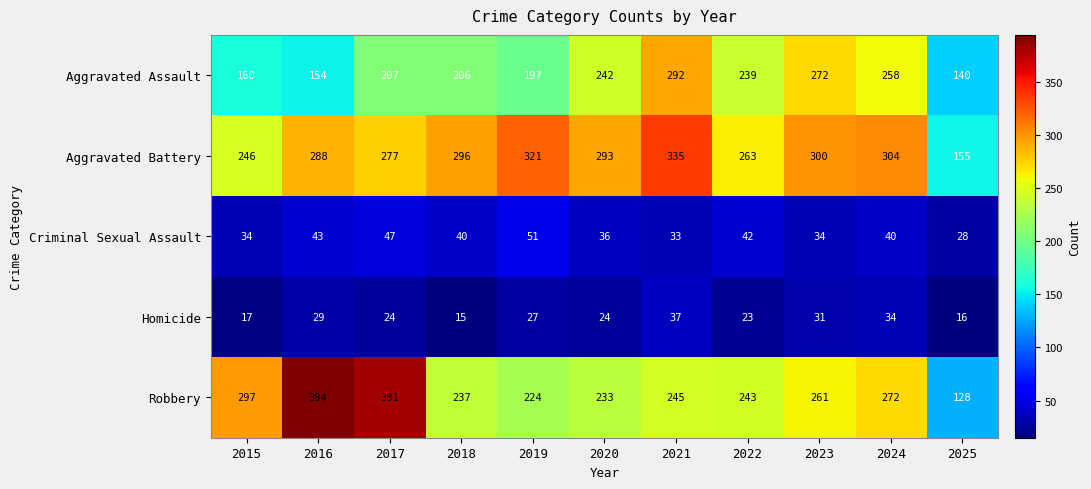

Rank the categories by Aggravated Battery value from highest to lowest.

2021, 2019, 2024, 2023, 2018, 2020, 2016, 2017, 2022, 2015, 2025